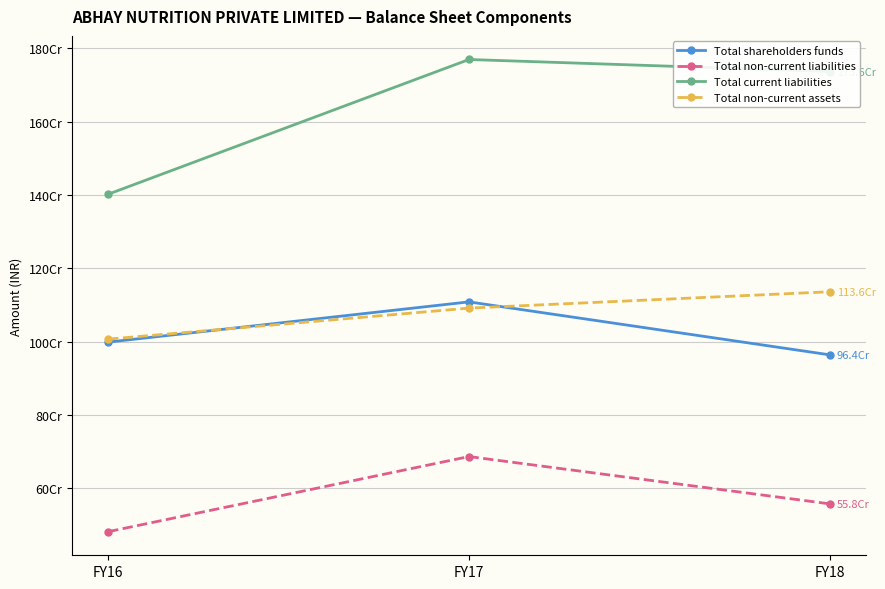

What are all the series names shown in the legend?

Total shareholders funds, Total non-current liabilities, Total current liabilities, Total non-current assets